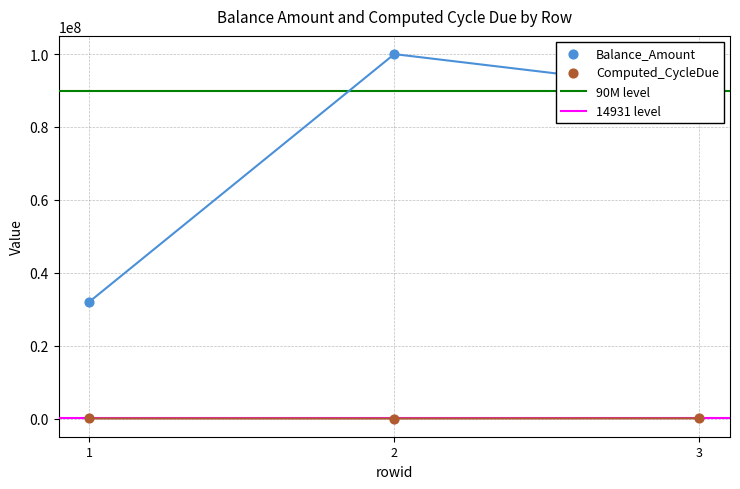

Which series contains the lowest Y value?

Computed_CycleDue